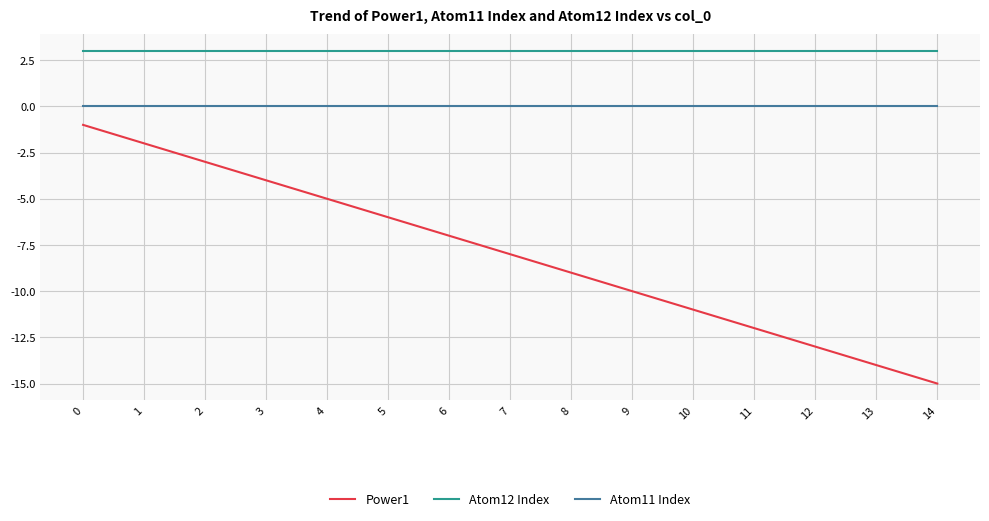

List the series in order of their peak value, lowest first.

Power1, Atom11 Index, Atom12 Index